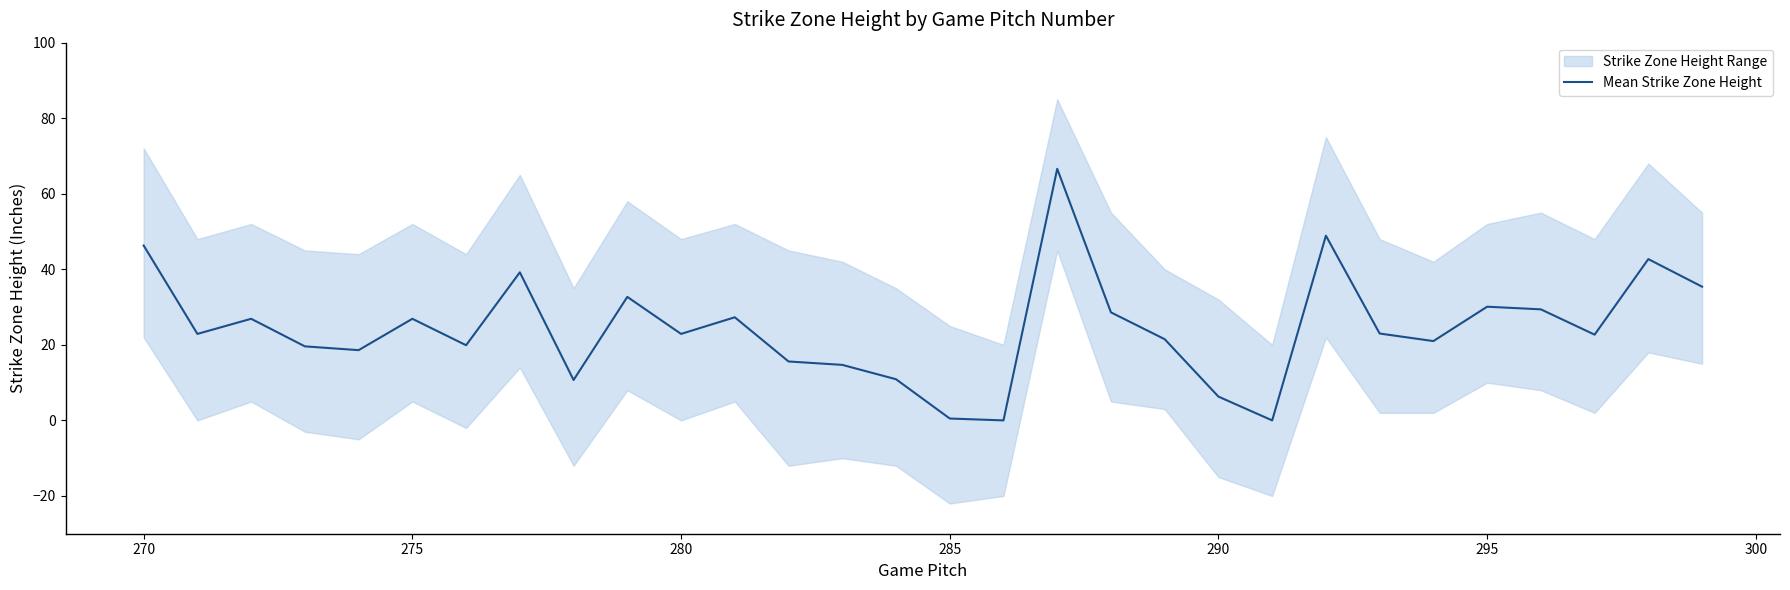

The value at 290 is 36.8. True or false?

False